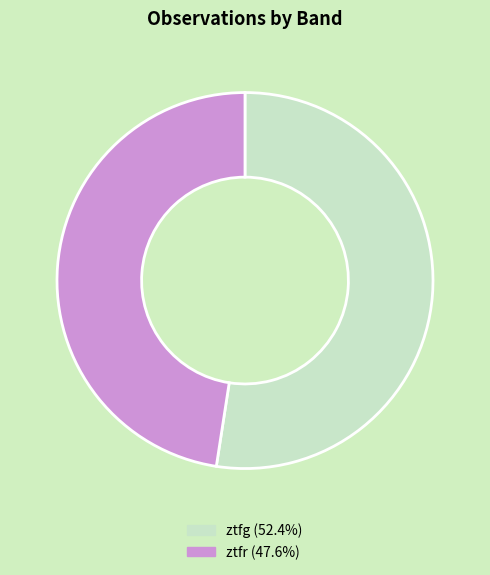

Which category accounts for the majority?

ztfg